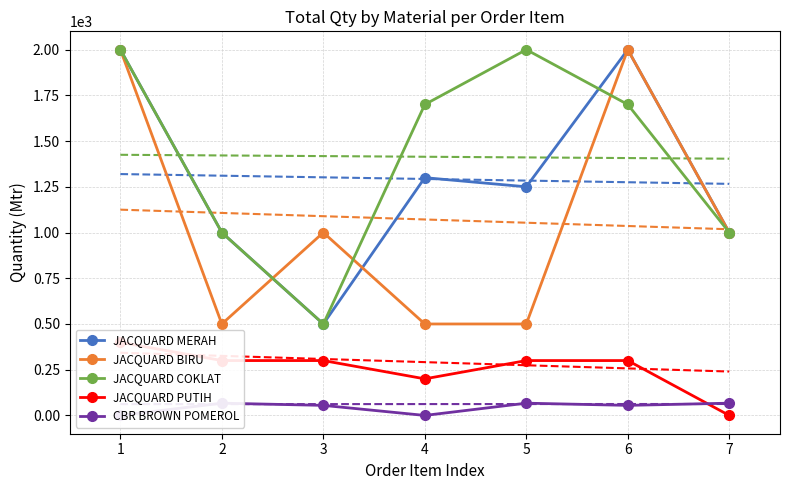

Which series has the largest total across all categories?

JACQUARD COKLAT